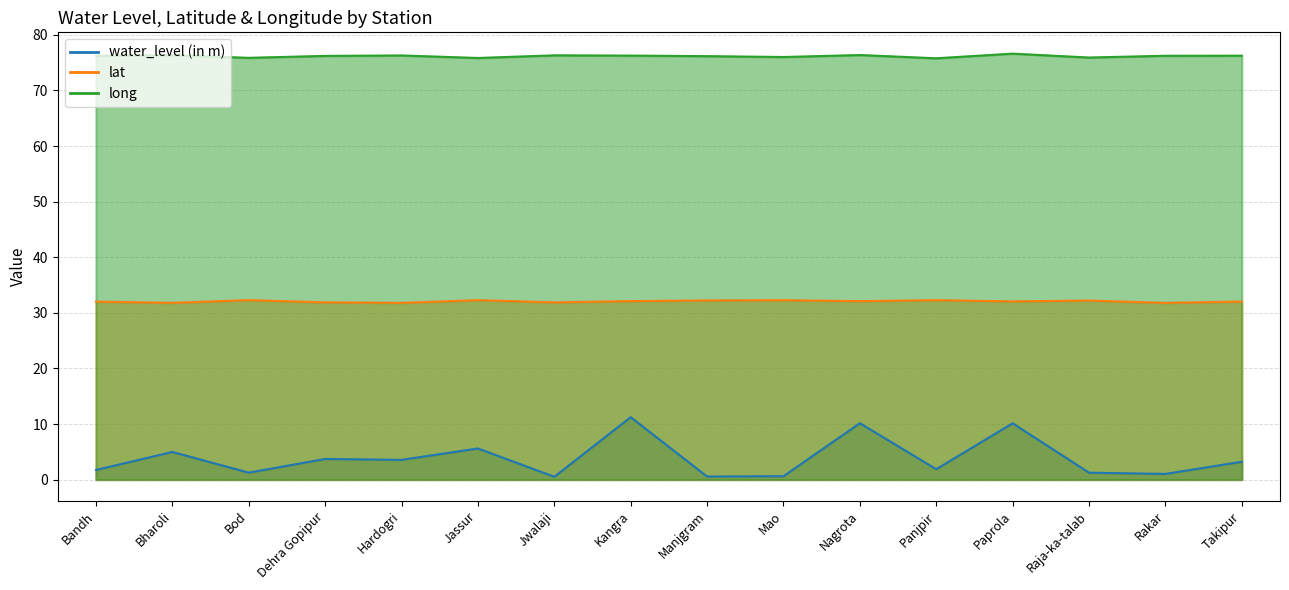

Where is the first local minimum for water_level (in m)?

Bod